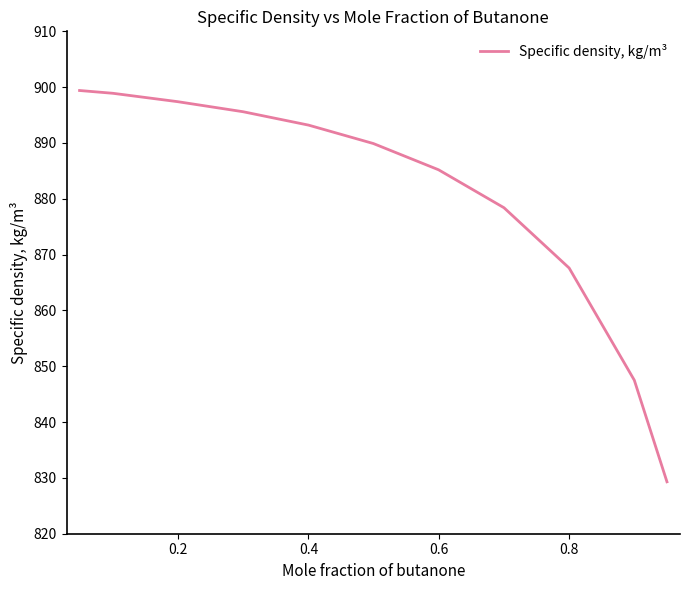

What is the difference between the maximum and minimum values?

70.1